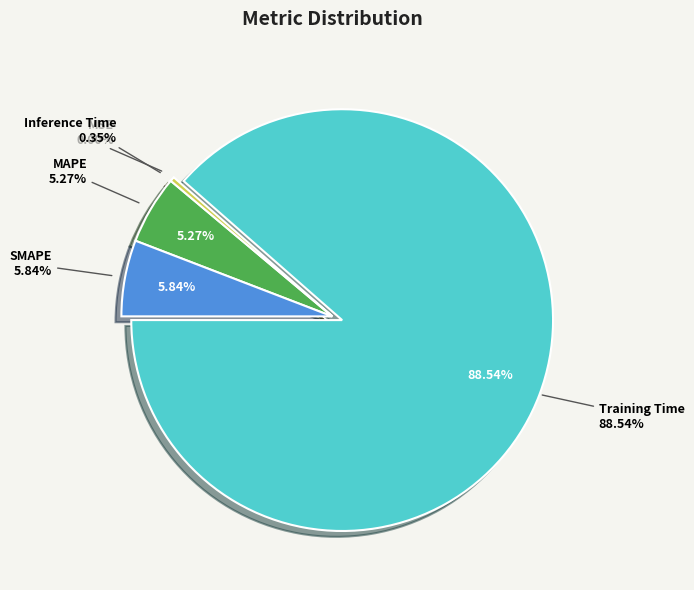

Which has a higher value, Training Time or MAPE?

Training Time